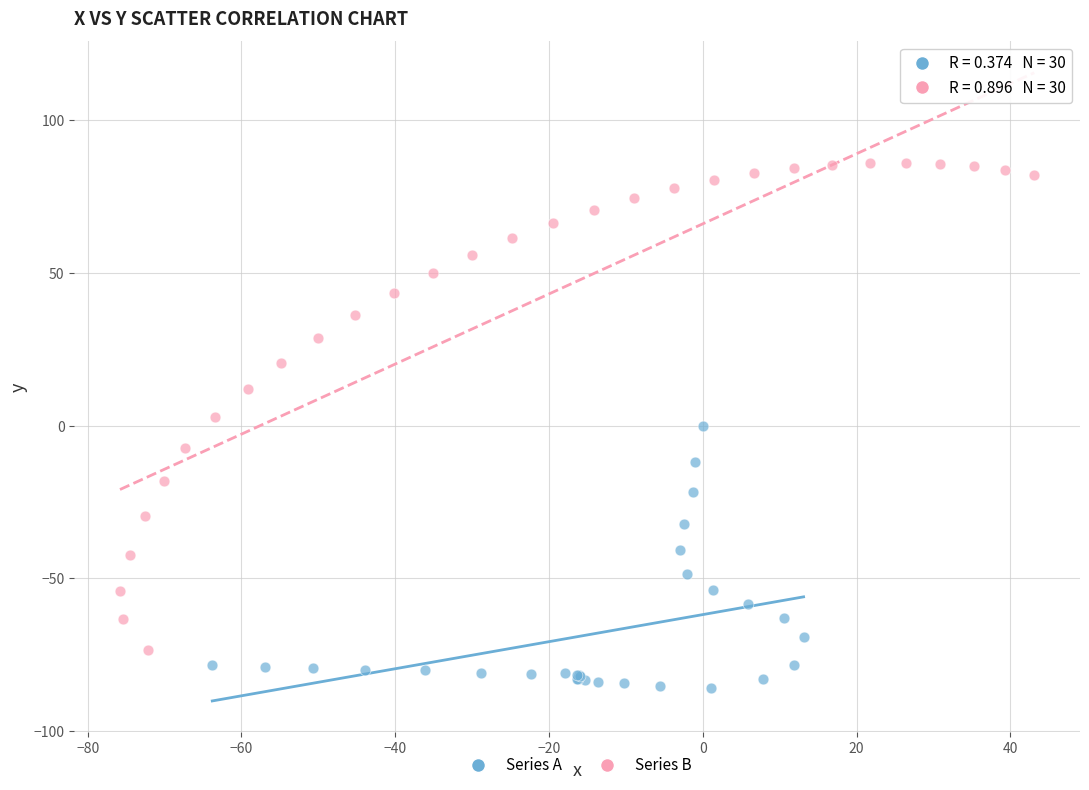

Which series contains the lowest Y value?

Series A